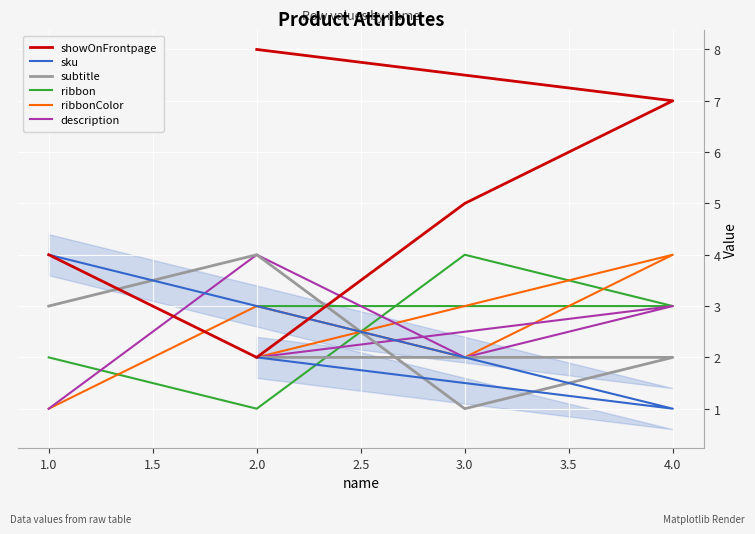

Reading left to right, extract all data points from this chart.

showOnFrontpage: 4	2	5	7	8
sku: 4	3	2	1	2
subtitle: 3	4	1	2	2
ribbon: 2	1	4	3	3
ribbonColor: 1	3	2	4	2
description: 1	4	2	3	2